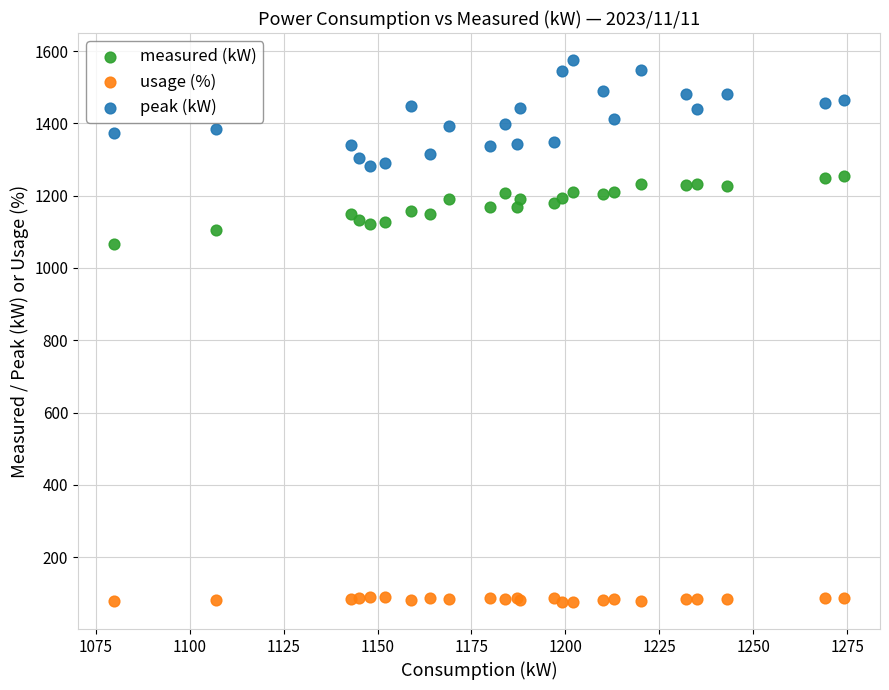

What are all the series names shown in the legend?

measured (kW), usage (%), peak (kW)